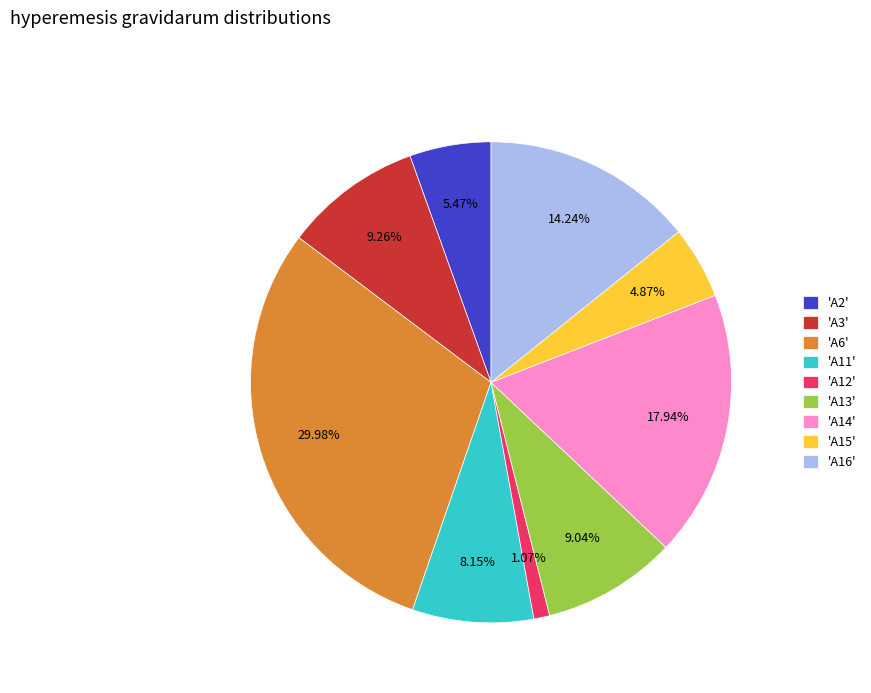

Do 'A2' and 'A11' together represent more than half of the pie?

No